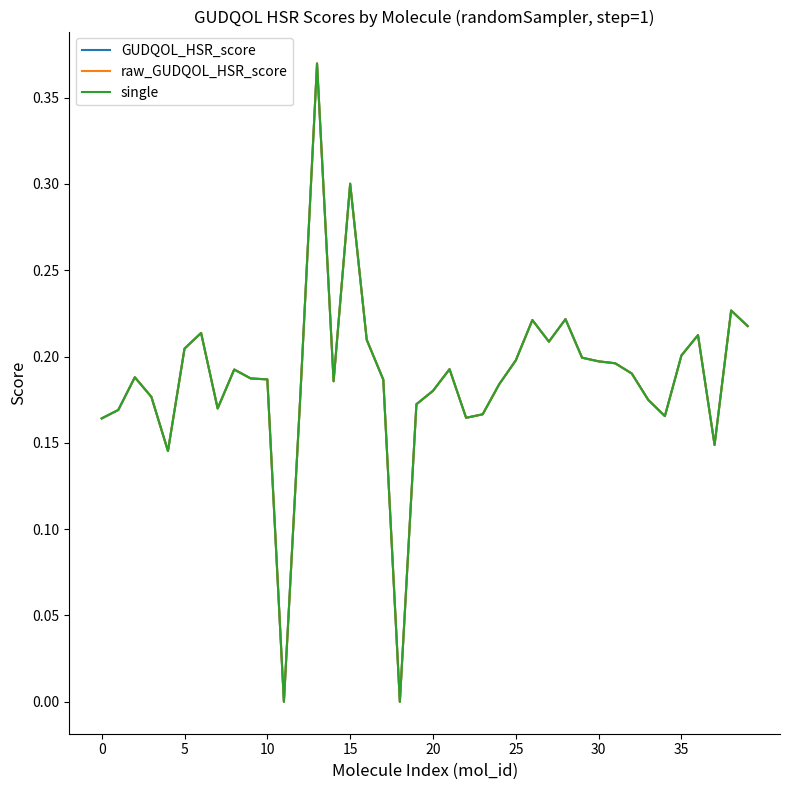

Which category has the lowest value across all series?

11